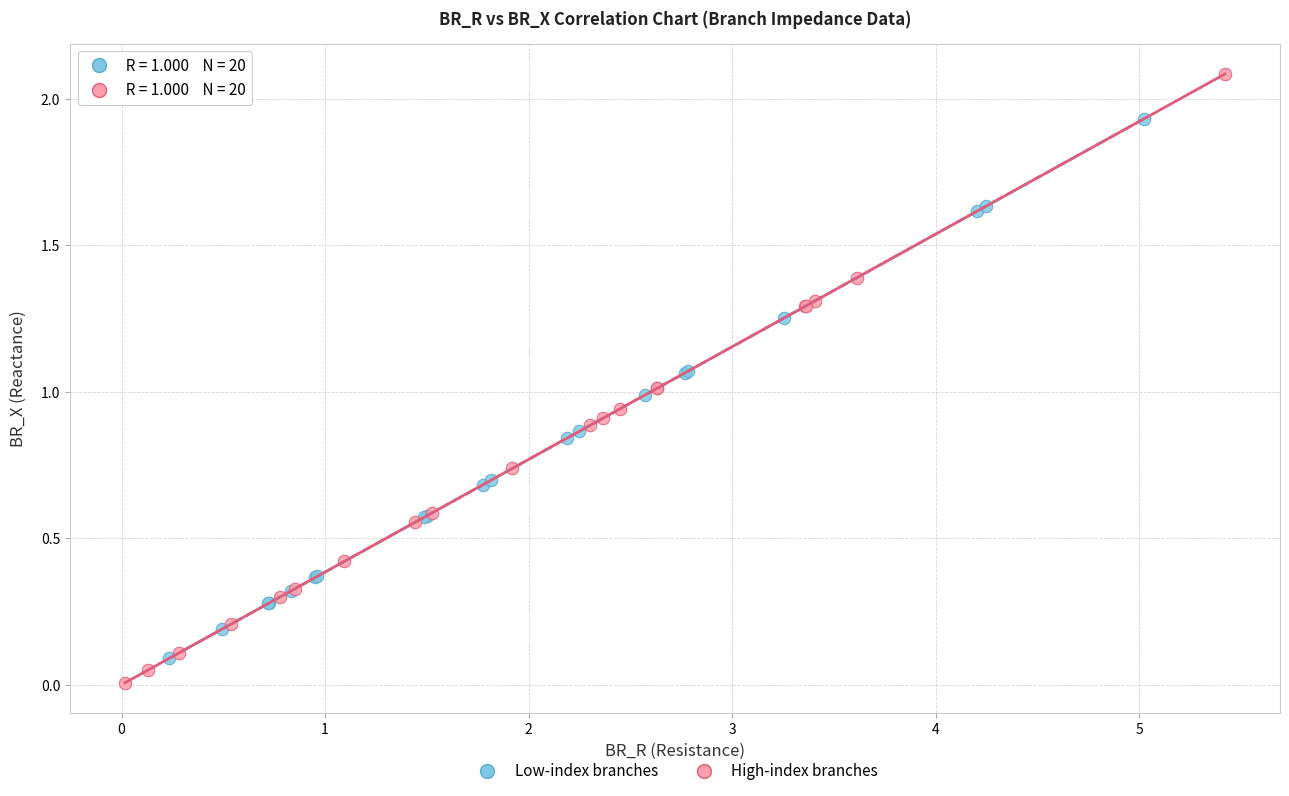

Which series has the widest spread of Y values?

High-index branches